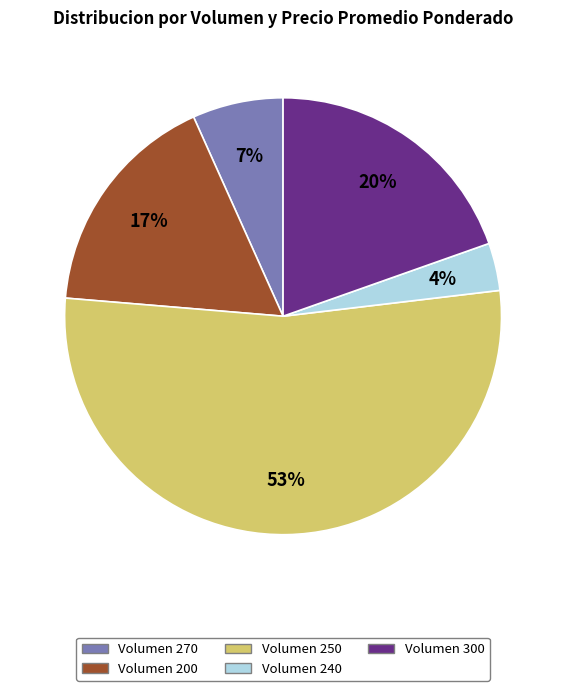

To the nearest percent, what is the average slice percentage?

20%